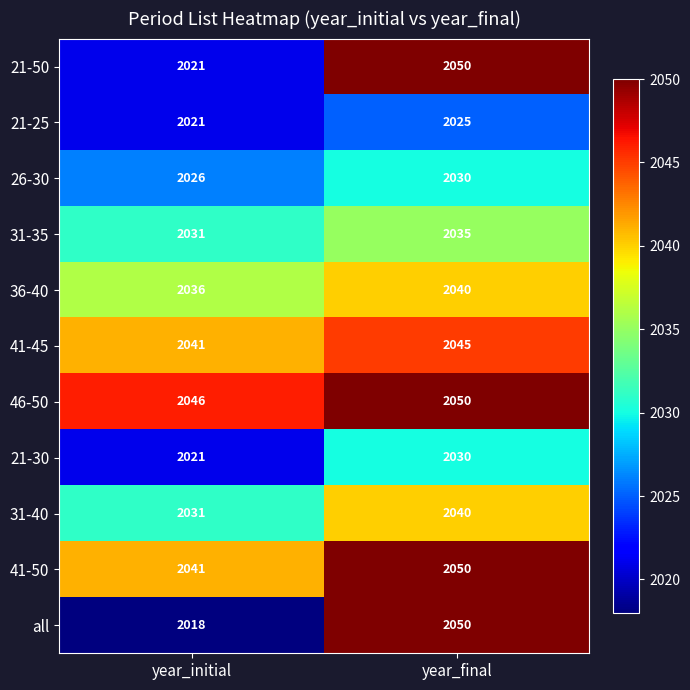

At which category is the sum across all series the highest?

year_final